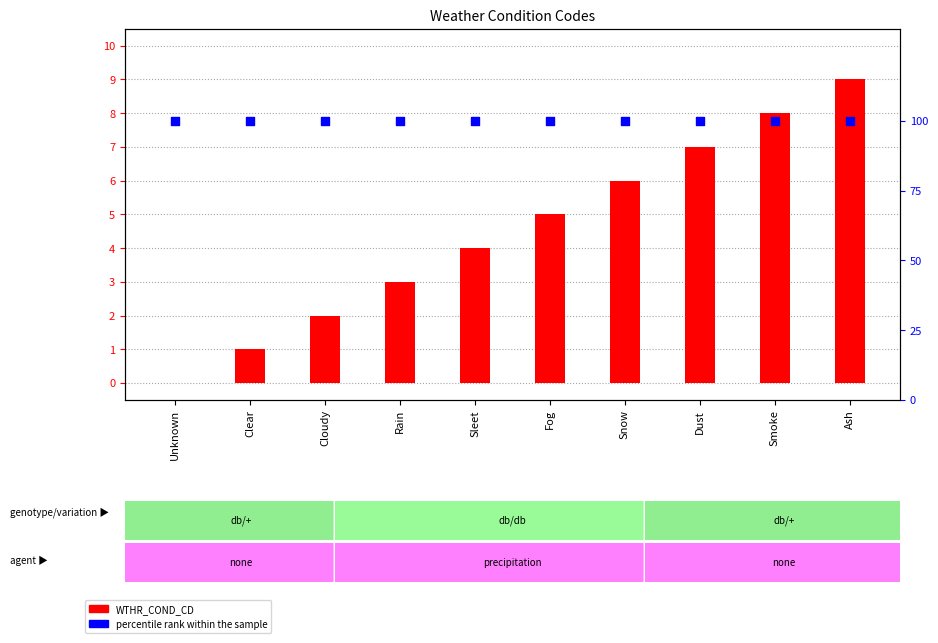

What is the total value across all series at Rain?

103